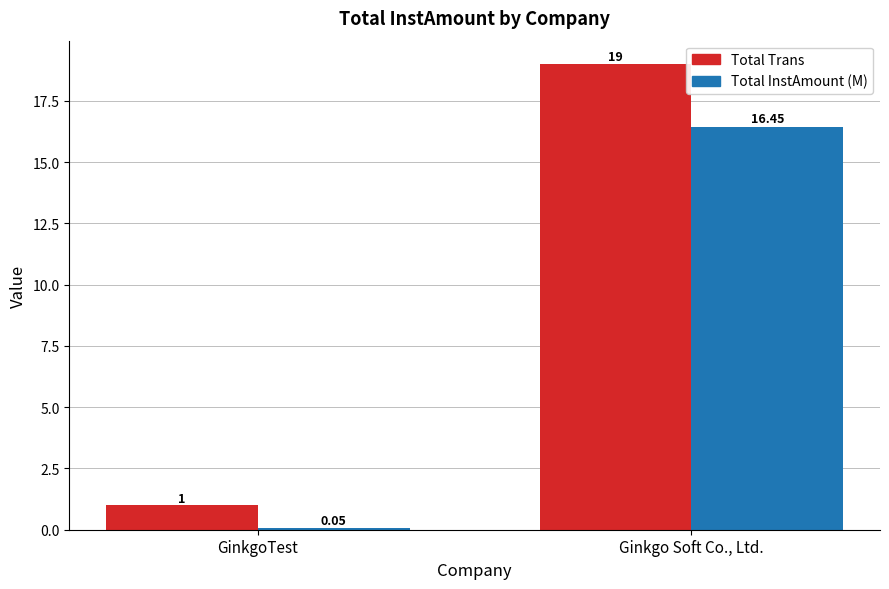

Read the Total Trans value at GinkgoTest.

1.0